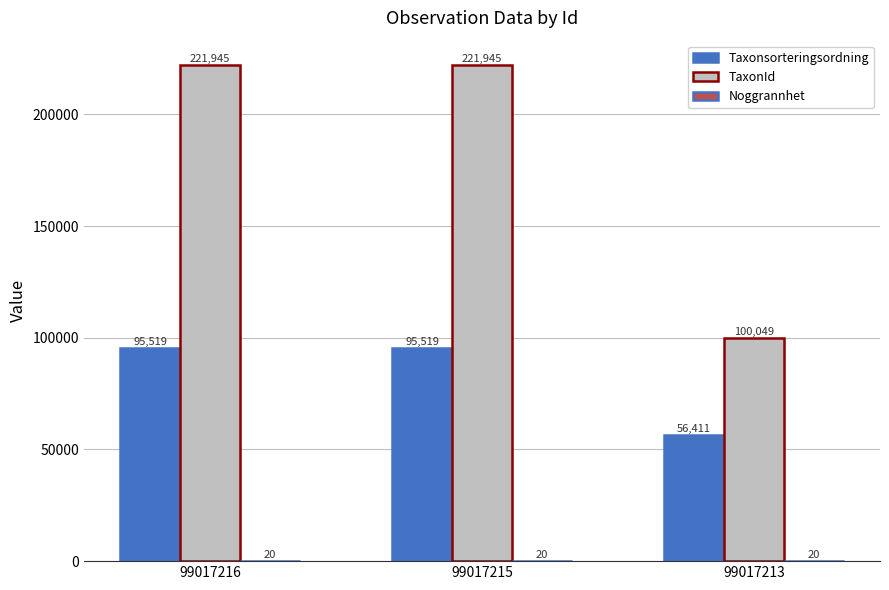

What is the greatest value displayed?

221945